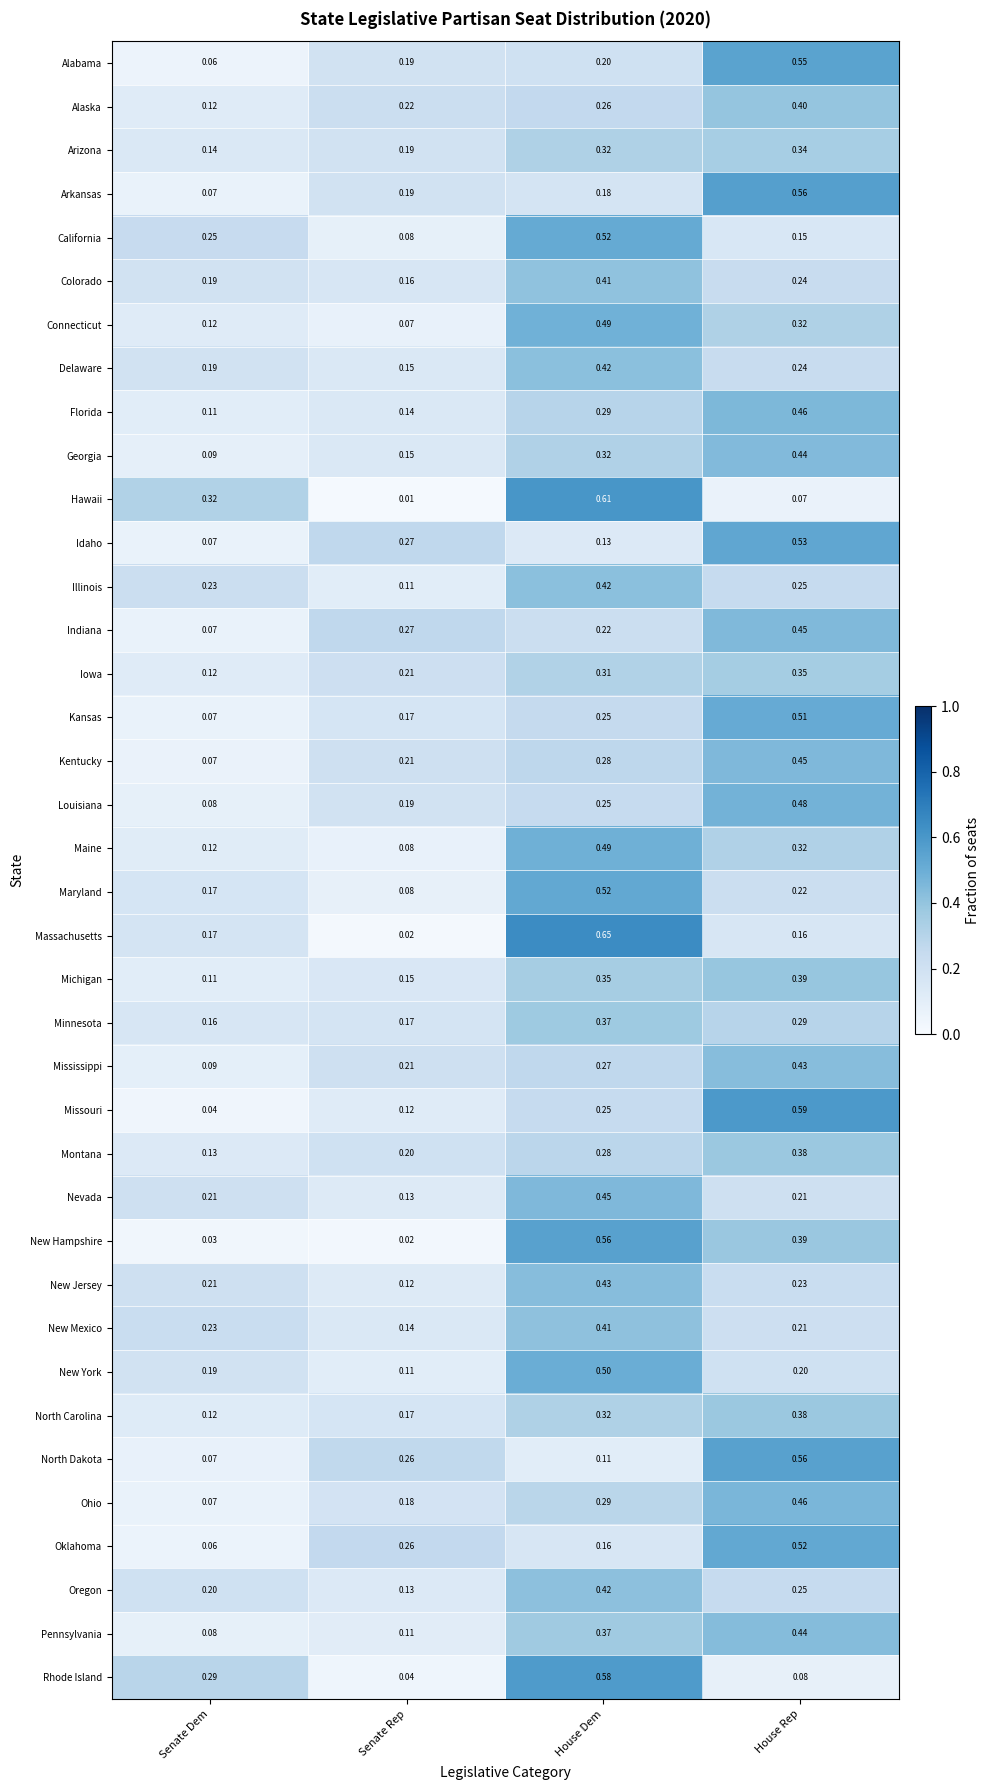

Which category has the lowest value across all series?

Senate Rep